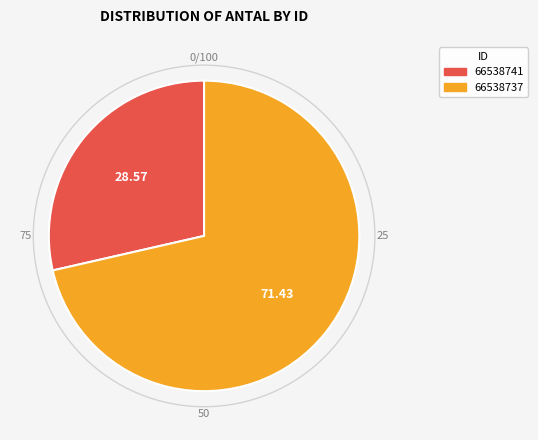

The 66538737 slice represents 71% of the pie. True or false?

True